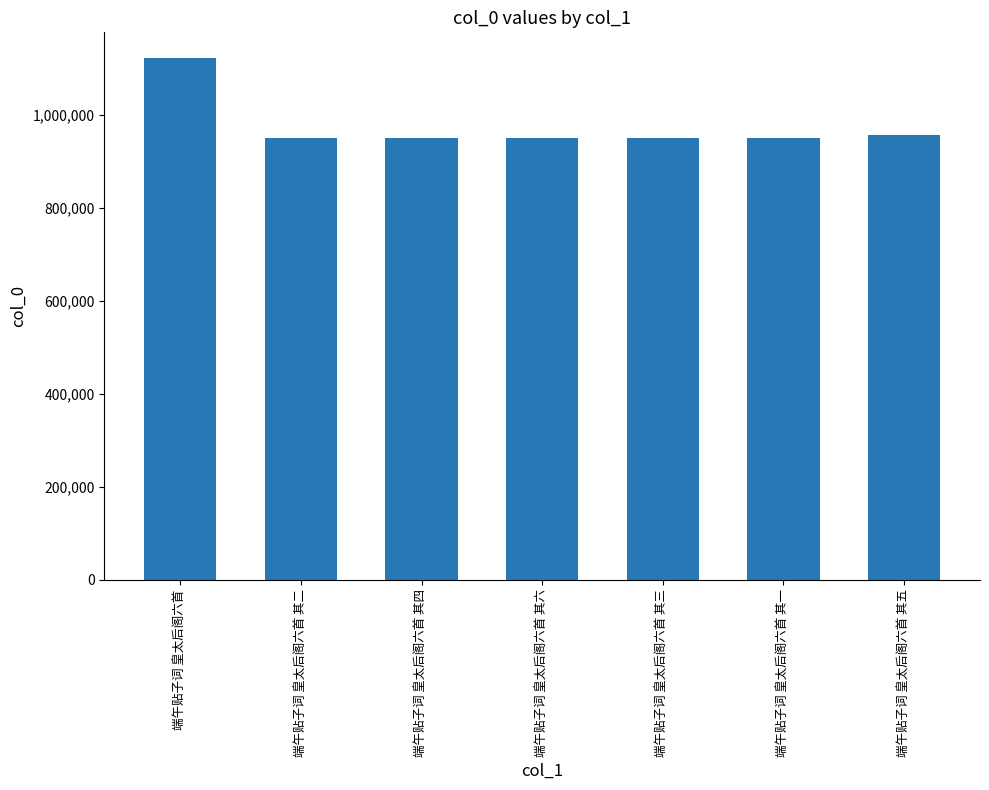

Between 端午贴子词 皇太后阁六首 and 端午贴子词 皇太后阁六首 其四, which is larger?

端午贴子词 皇太后阁六首